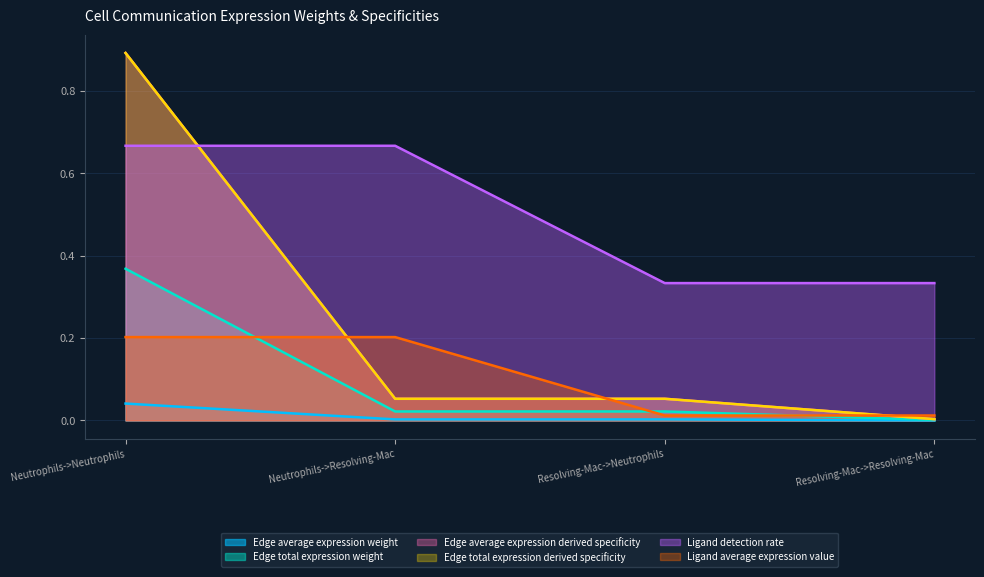

What position from the right is Resolving-Mac->Neutrophils?

2